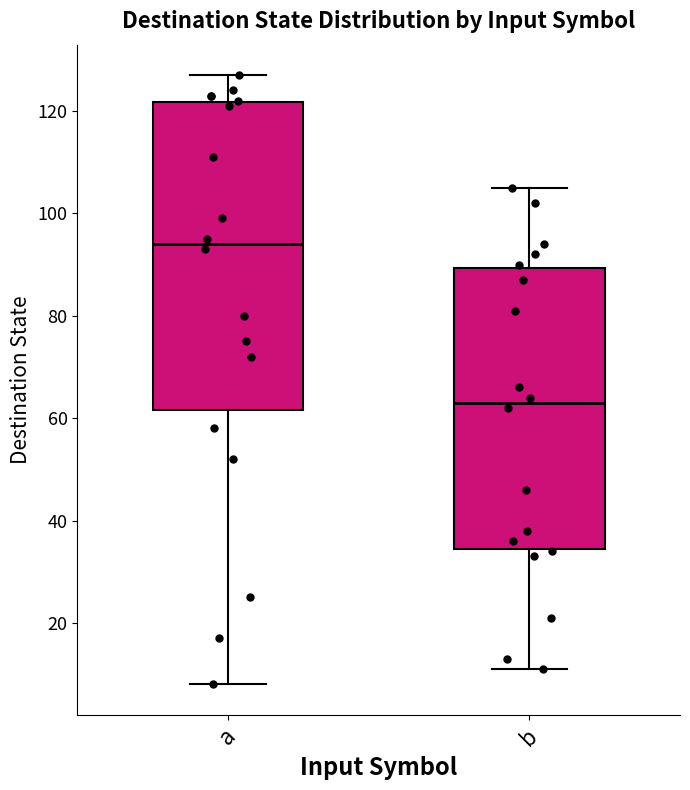

Where is the lower edge of the box for b on the y-axis? The values are not printed on the chart, so give them approximately, as read against the axis.

34